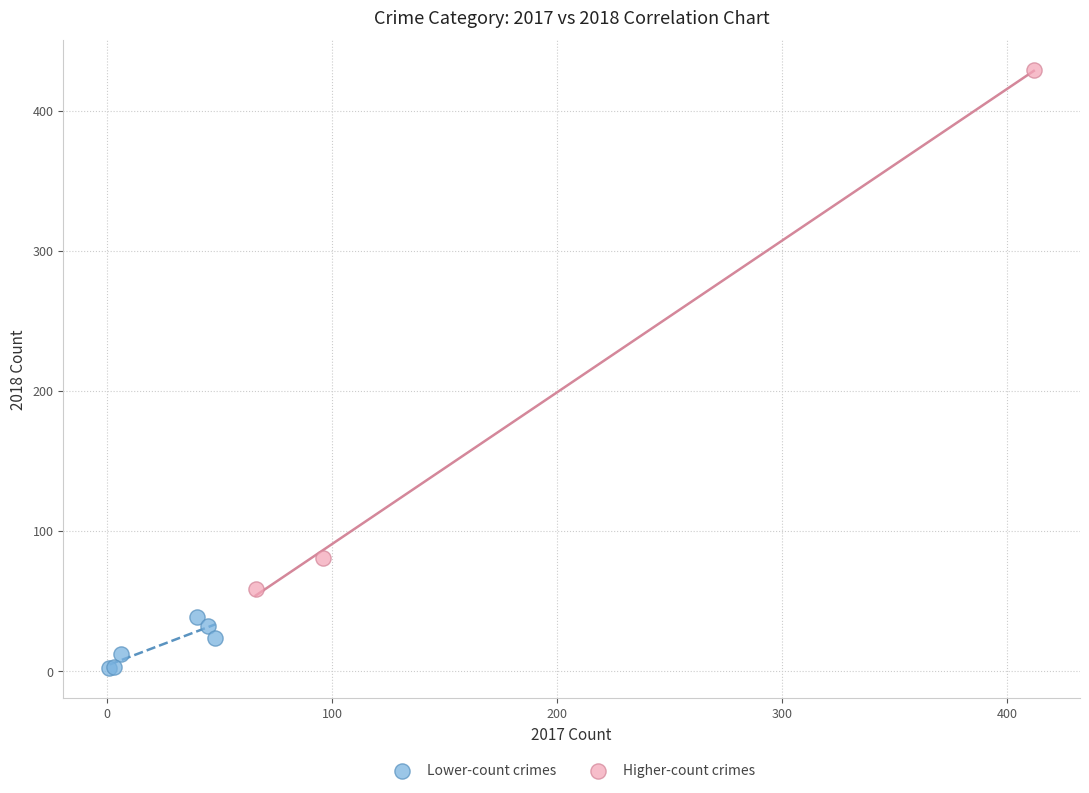

Which series contains the lowest Y value?

Lower-count crimes